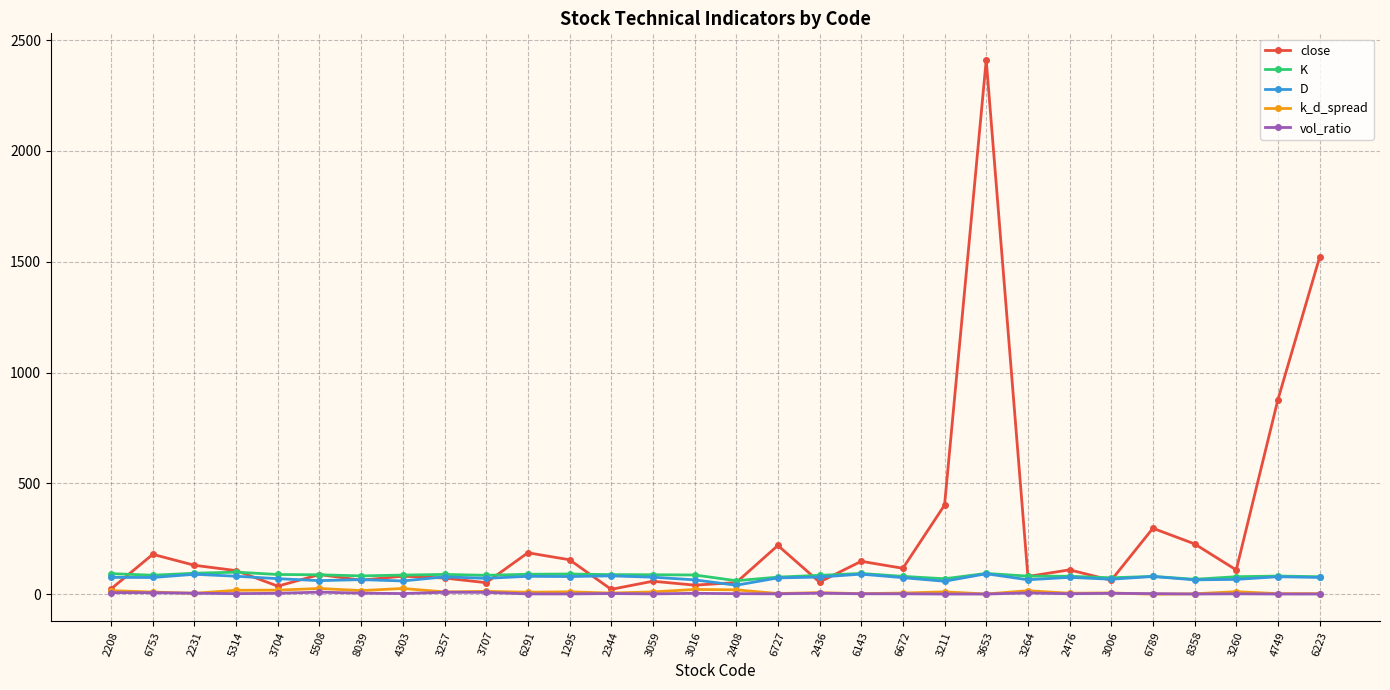

At which label does close reach its peak?

3653